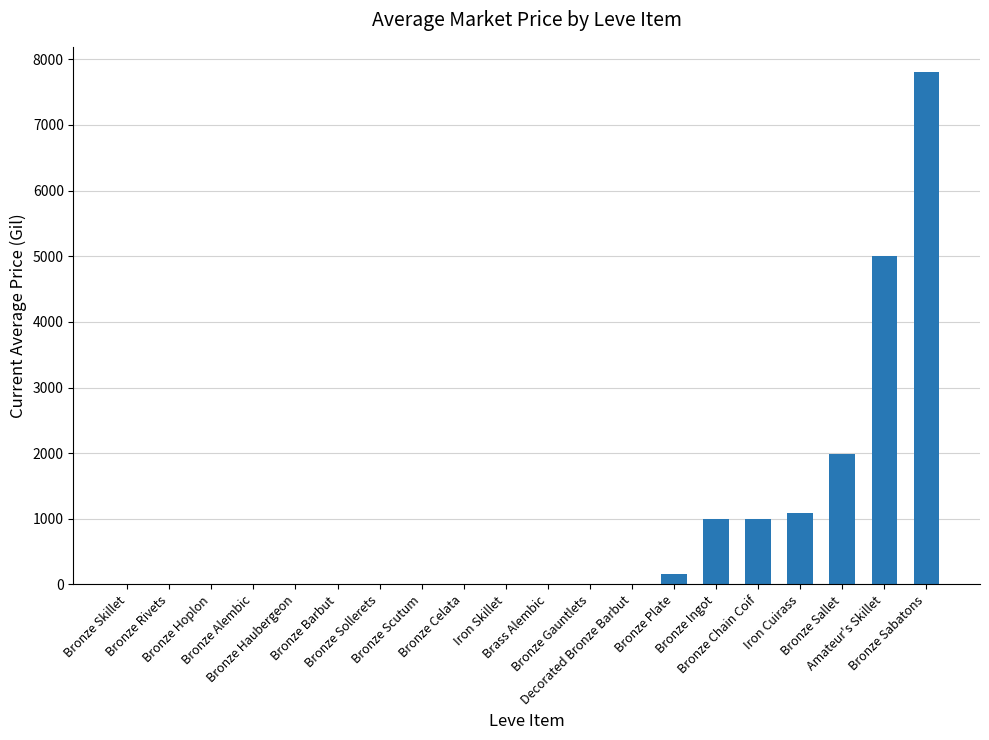

What is the maximum value shown in the chart?

7799.0